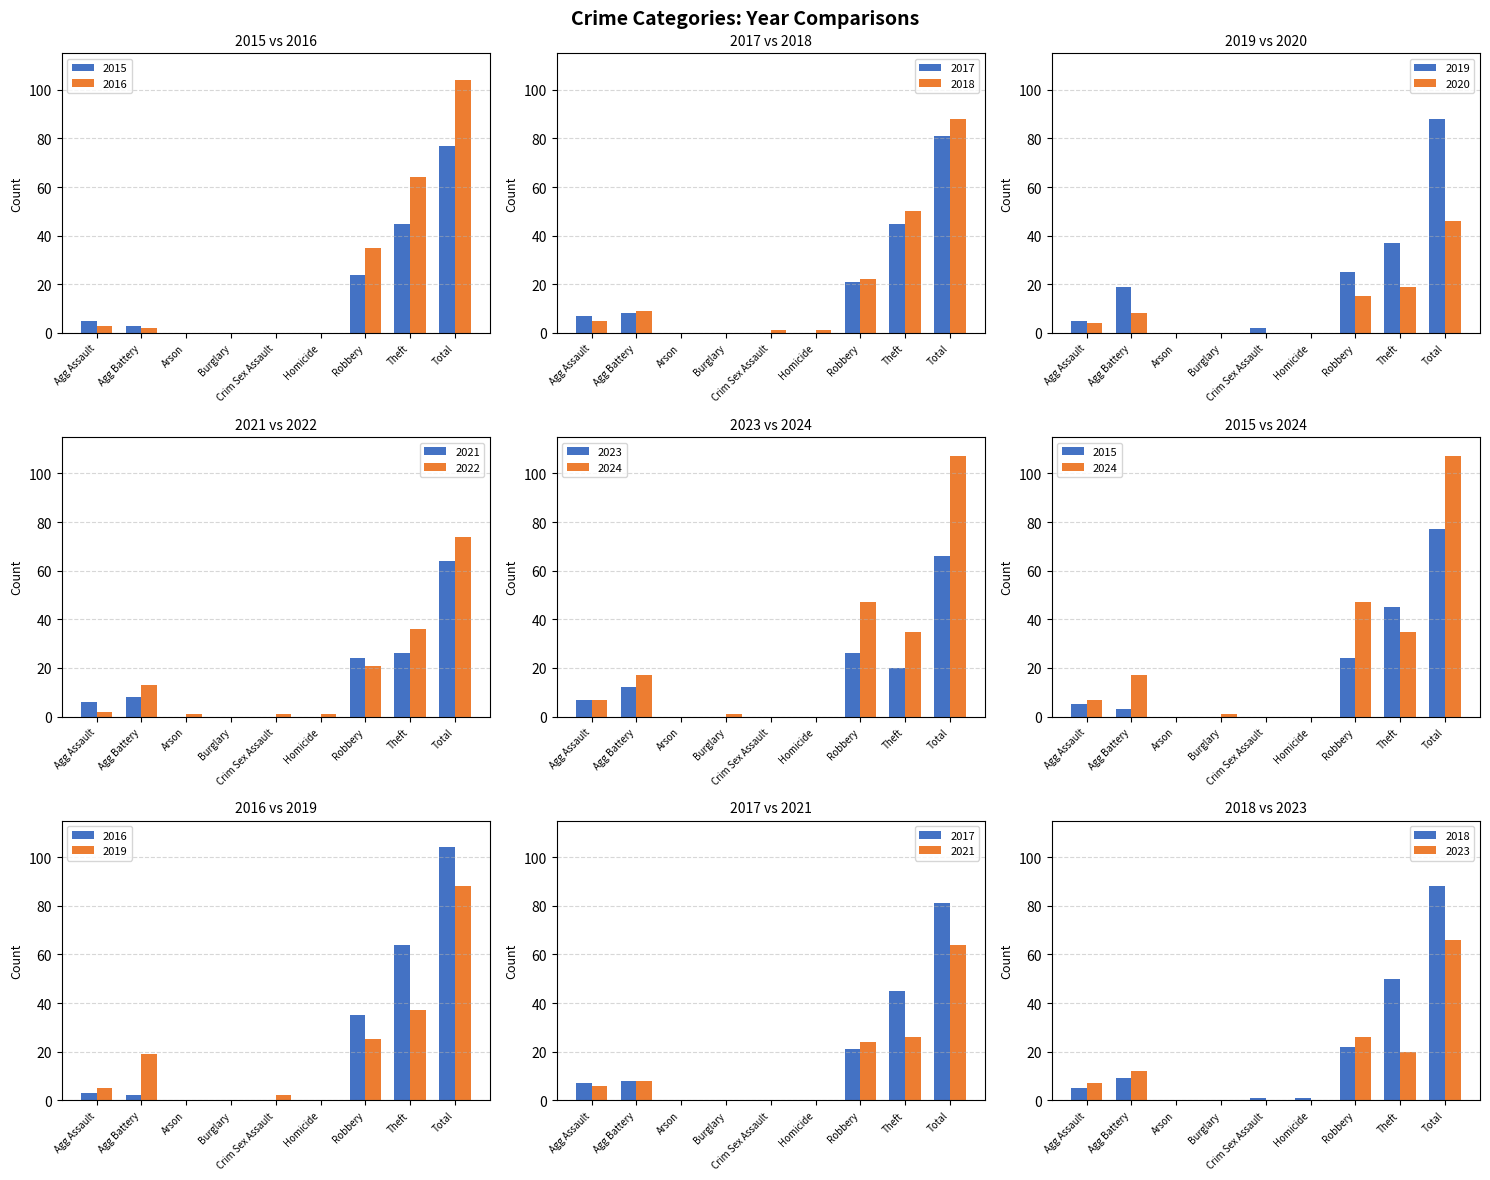

Rank the series at Burglary from highest to lowest value.

2018, 2022